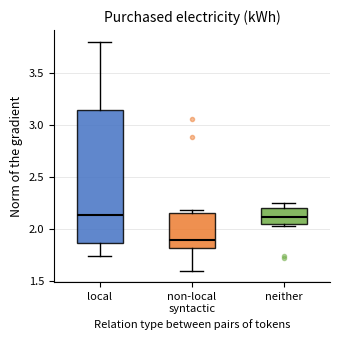

Reading left to right, read every box against the y-axis: the position of its median line, the range the box covers, and the ends of its whiskers. The values are not printed on the chart, so give them approximately, as read against the axis.

local: median 2.15, box 1.85 to 3.15, whiskers 1.75 to 3.80
non-local syntactic: median 1.90, box 1.80 to 2.15, whiskers 1.60 to 2.20
neither: median 2.10, box 2.05 to 2.20, whiskers 2.05 to 2.25